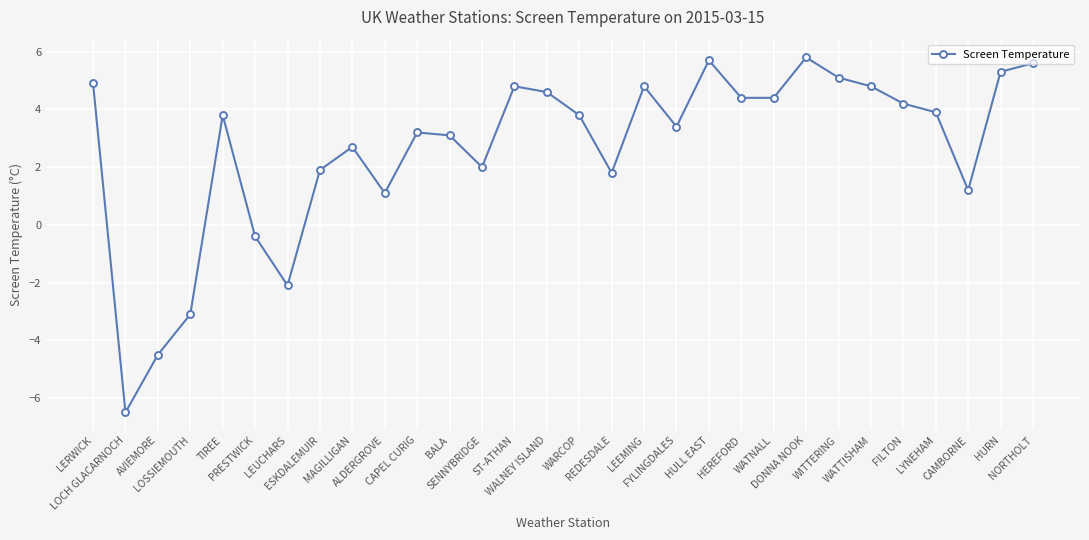

What is the difference between the maximum and minimum values?

12.3